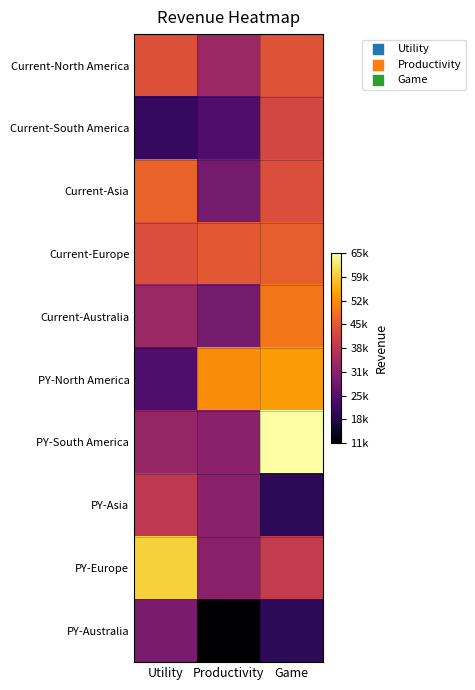

Reading left to right, transcribe all the data shown in this chart.

Current-North America: Utility=44196	Productivity=34155	Game=44675
Current-South America: Utility=20898	Productivity=24396	Game=42569
Current-Asia: Utility=46994	Productivity=29276	Game=43784
Current-Europe: Utility=43695	Productivity=45540	Game=46336
Current-Australia: Utility=34196	Productivity=29277	Game=49656
PY-North America: Utility=24325	Productivity=52311	Game=53963
PY-South America: Utility=33681	Productivity=31955	Game=65965
PY-Asia: Utility=39295	Productivity=31955	Game=19989
PY-Europe: Utility=59878	Productivity=31955	Game=39979
PY-Australia: Utility=29938	Productivity=11598	Game=19998